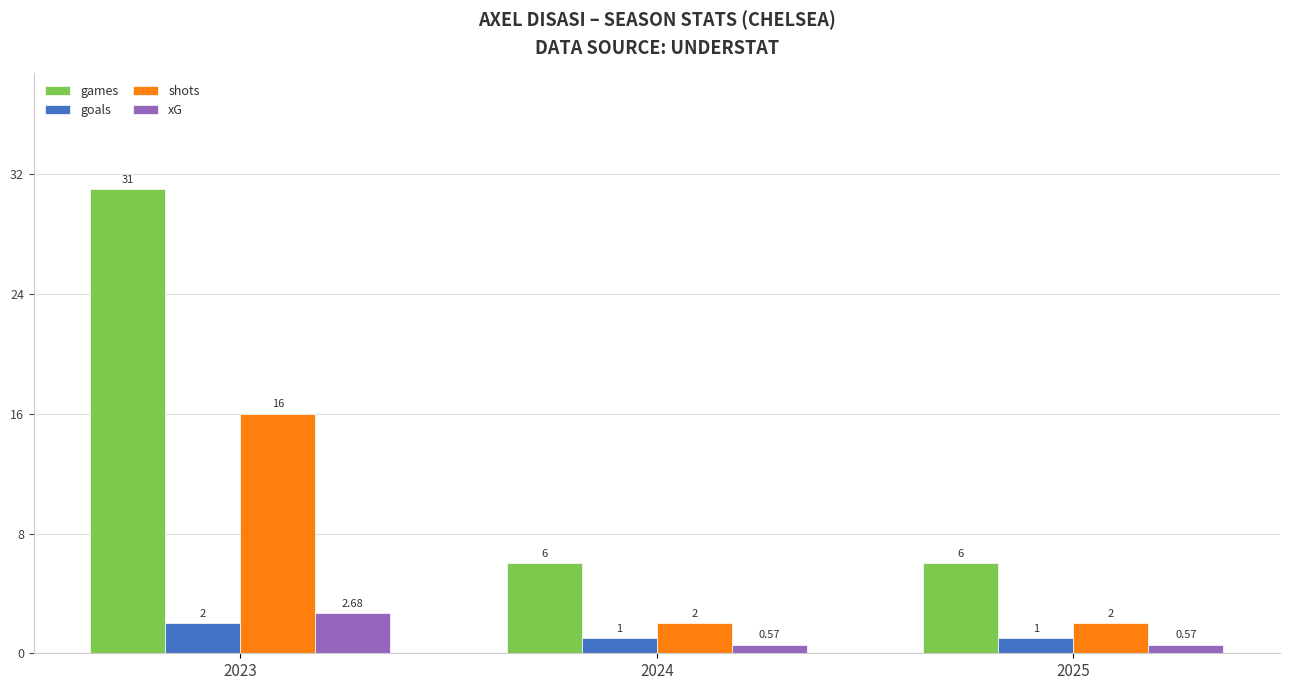

What is the sum of all goals values?

4.0